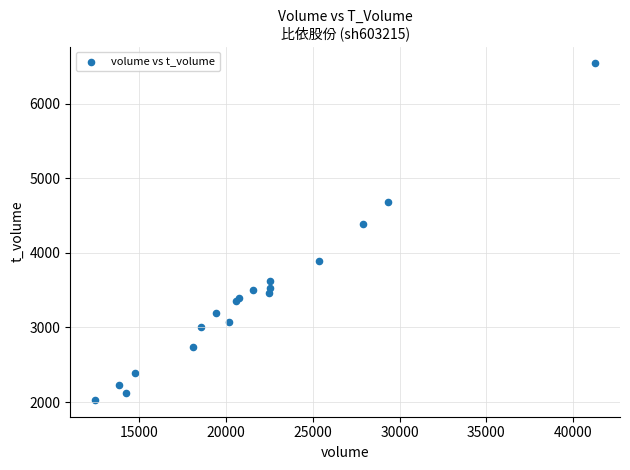

What Y value in the scatter plot is closest to 4284?

4382